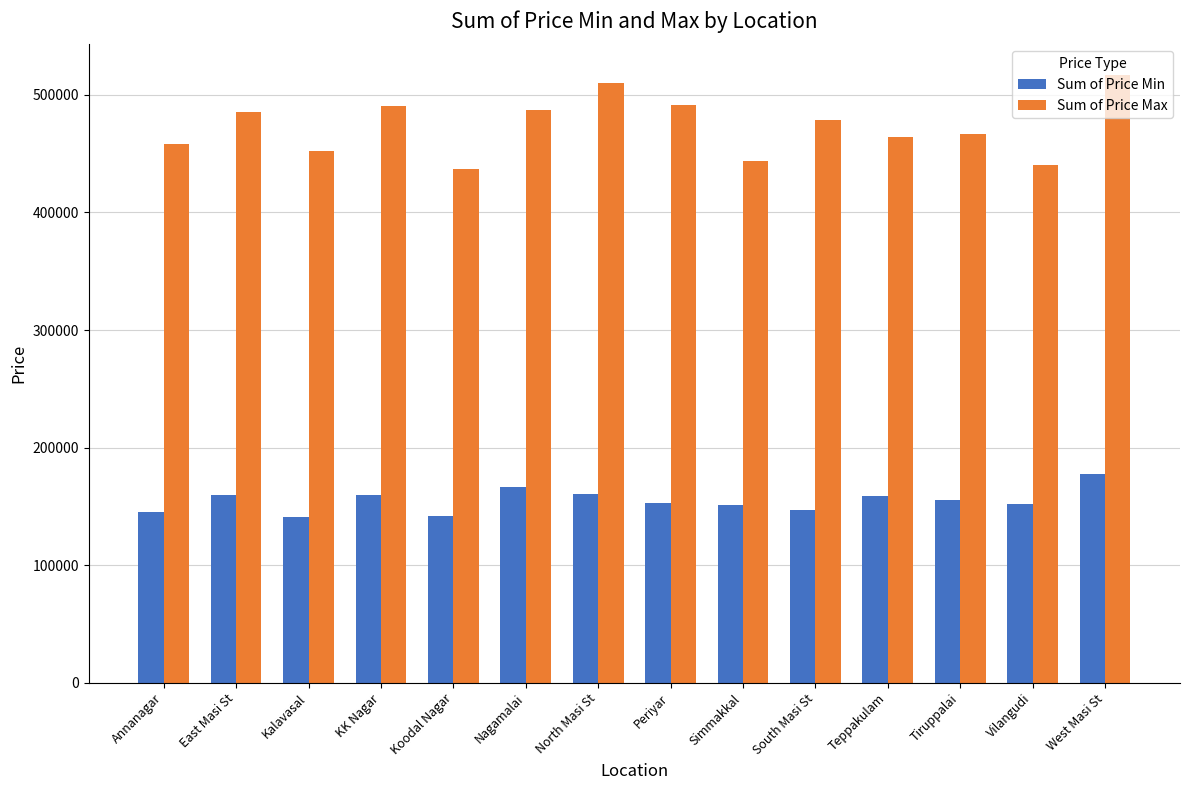

What position from the right is West Masi St?

1